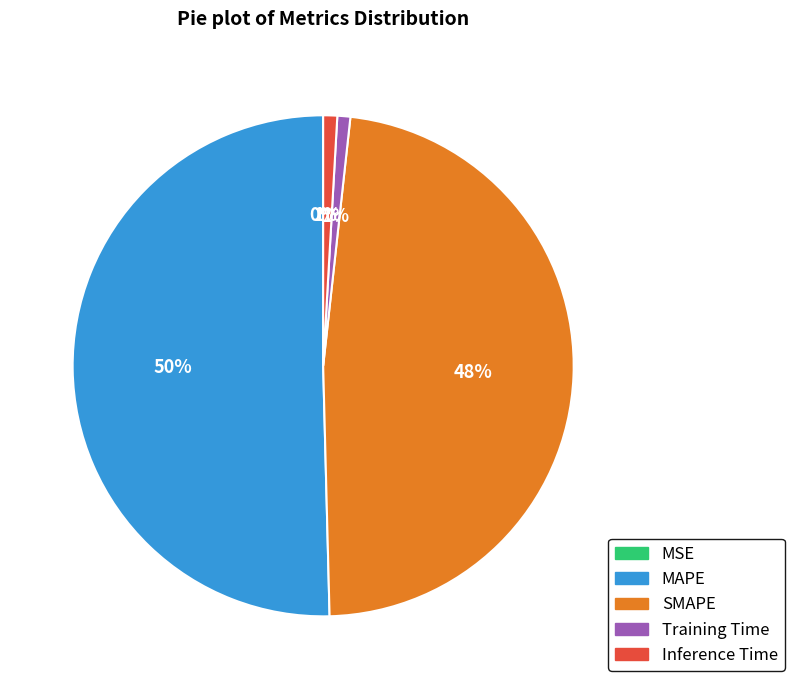

What is the largest slice in the pie chart?

MAPE